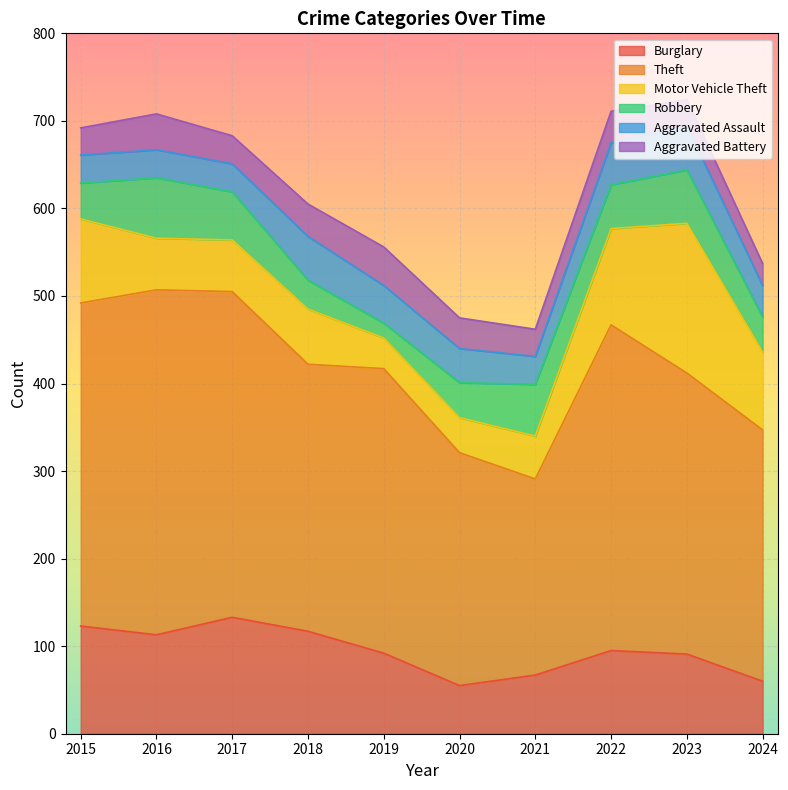

What is the spread (max minus min) of values at 2019?

308